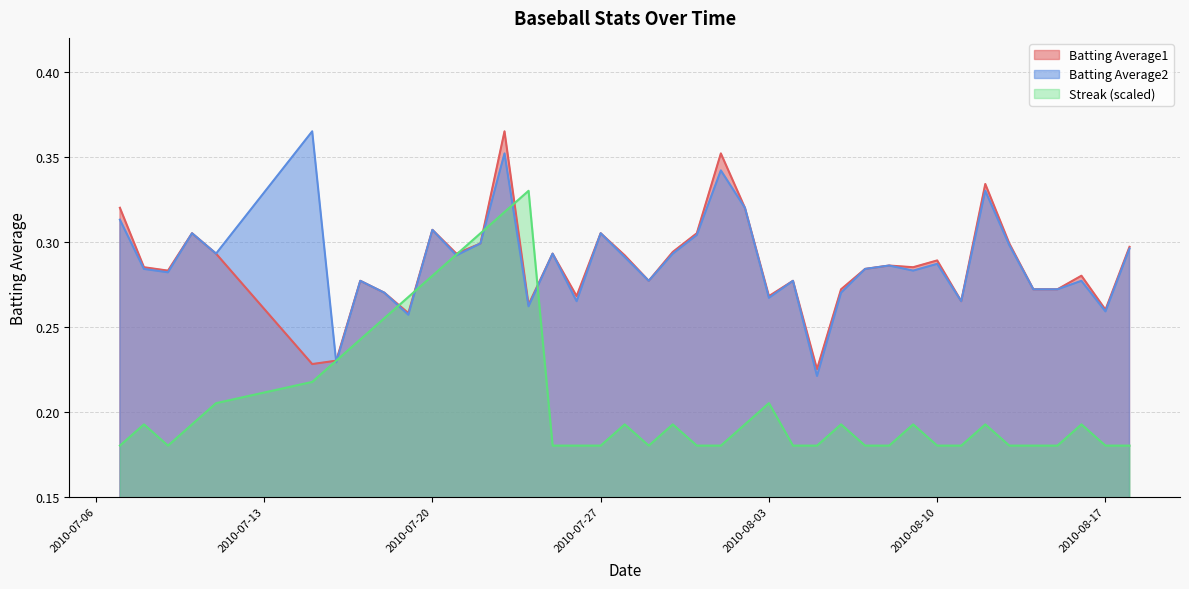

The value of Batting Average1 at 27 is 0.4. True or false?

False